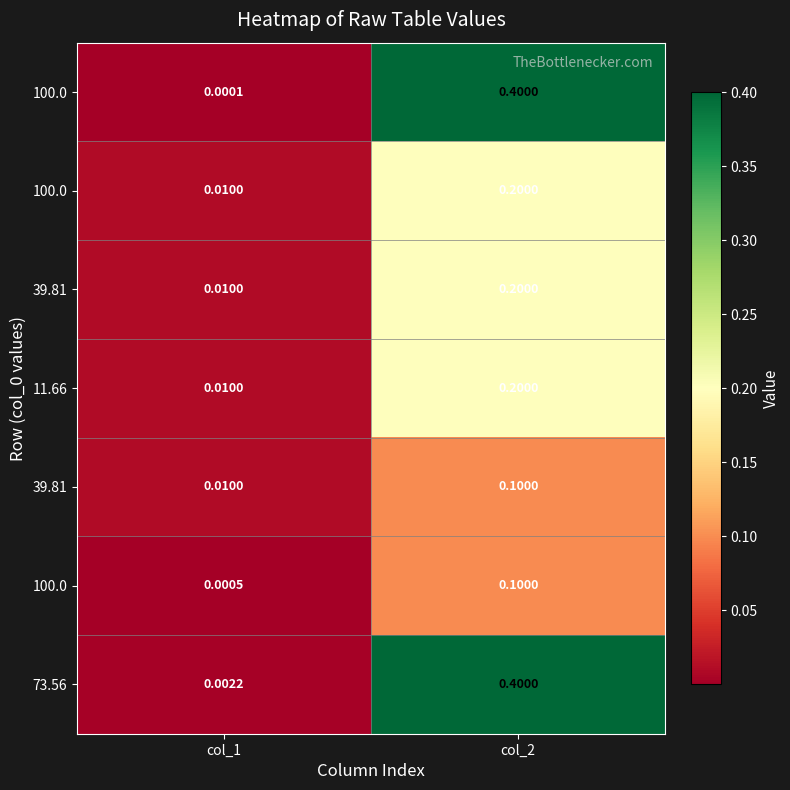

Between col_2 and col_1, which is larger?

col_2